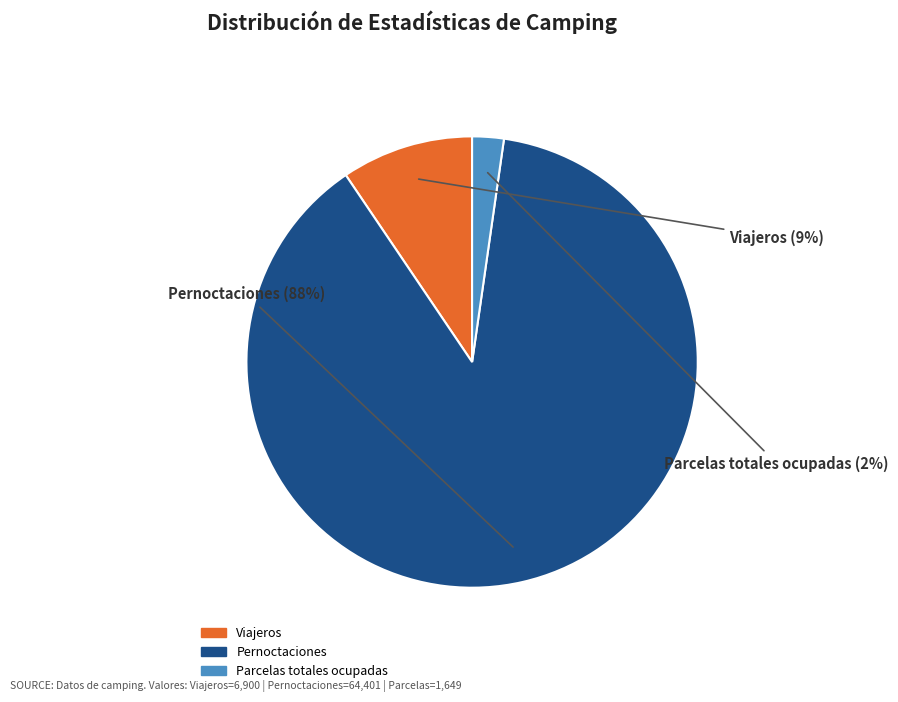

Rank the categories by value from highest to lowest.

Pernoctaciones, Viajeros, Parcelas totales ocupadas